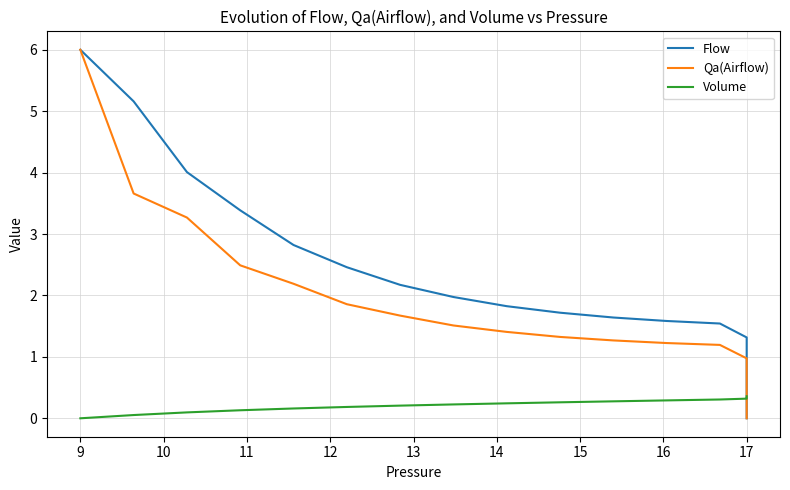

Does the chart have visible grid lines?

Yes